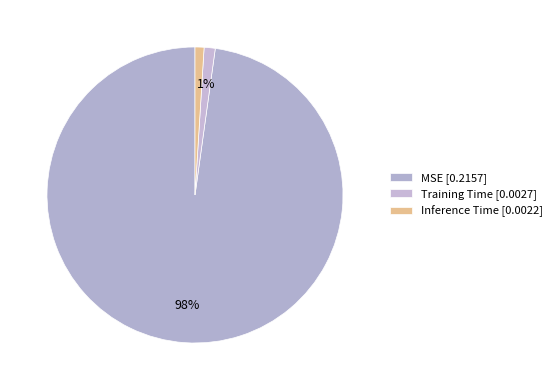

How many slices are in this pie chart?

3